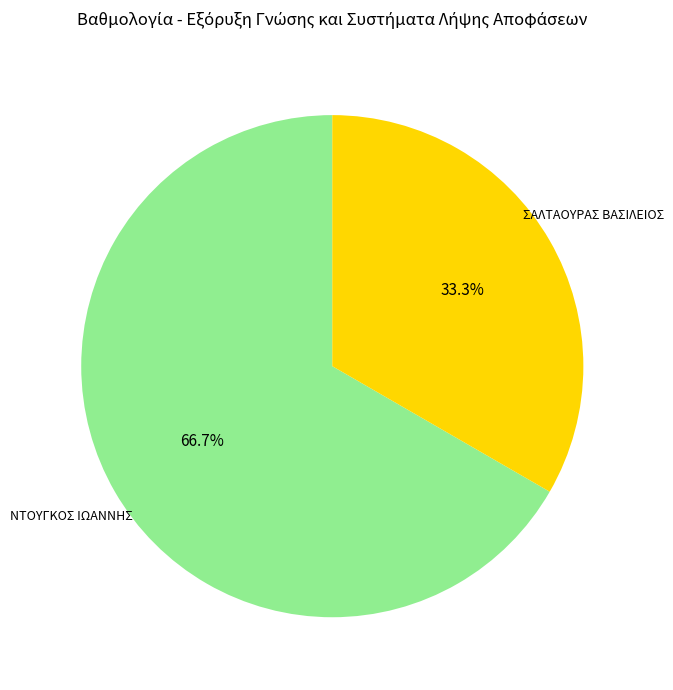

Does any single category account for the majority?

Yes